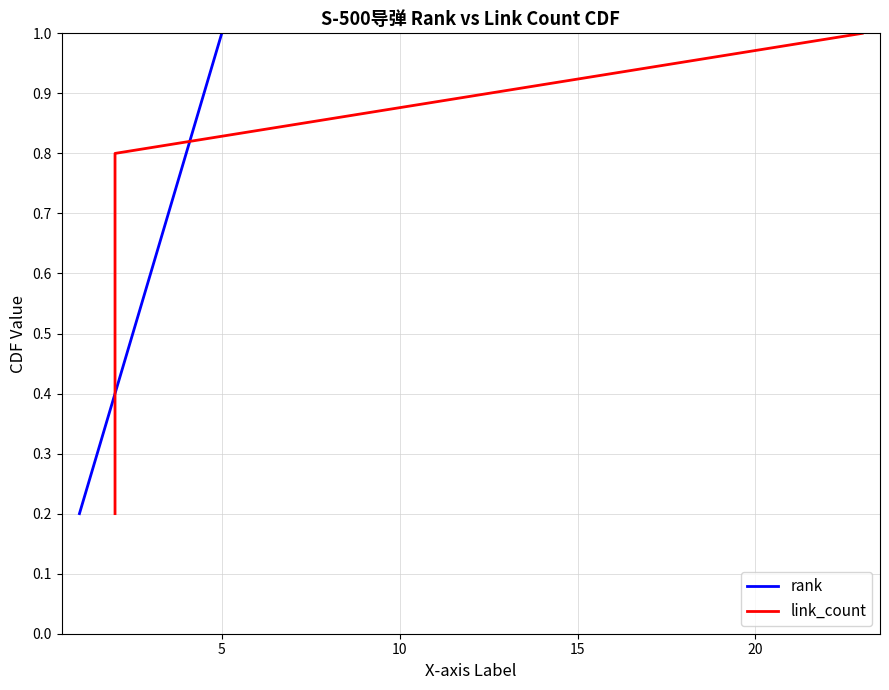

What is the minimum value for rank?

0.2